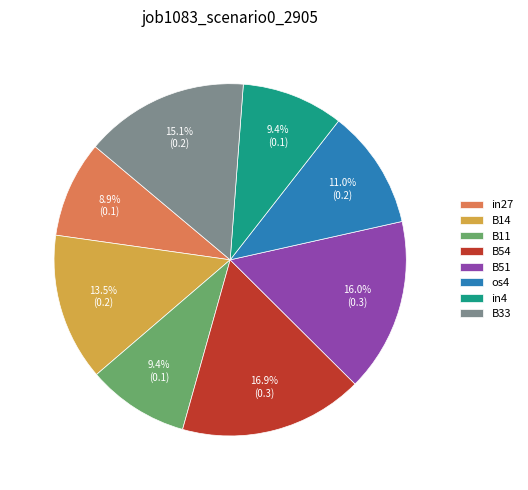

Which has a higher value, B51 or B11?

B51